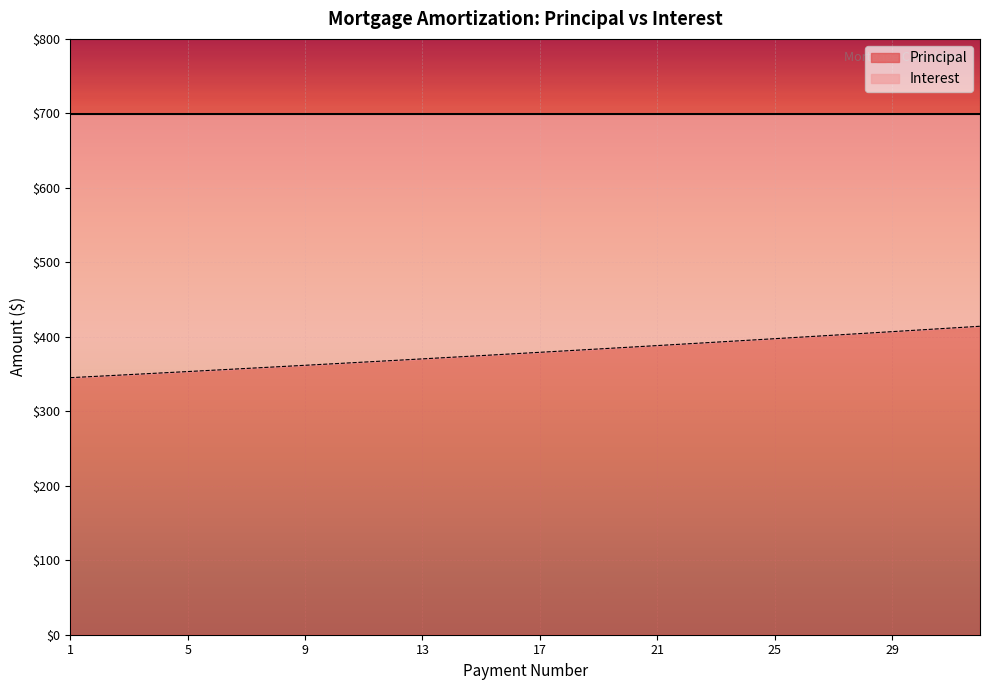

What is the change in value from 10 to 11?

+2.2